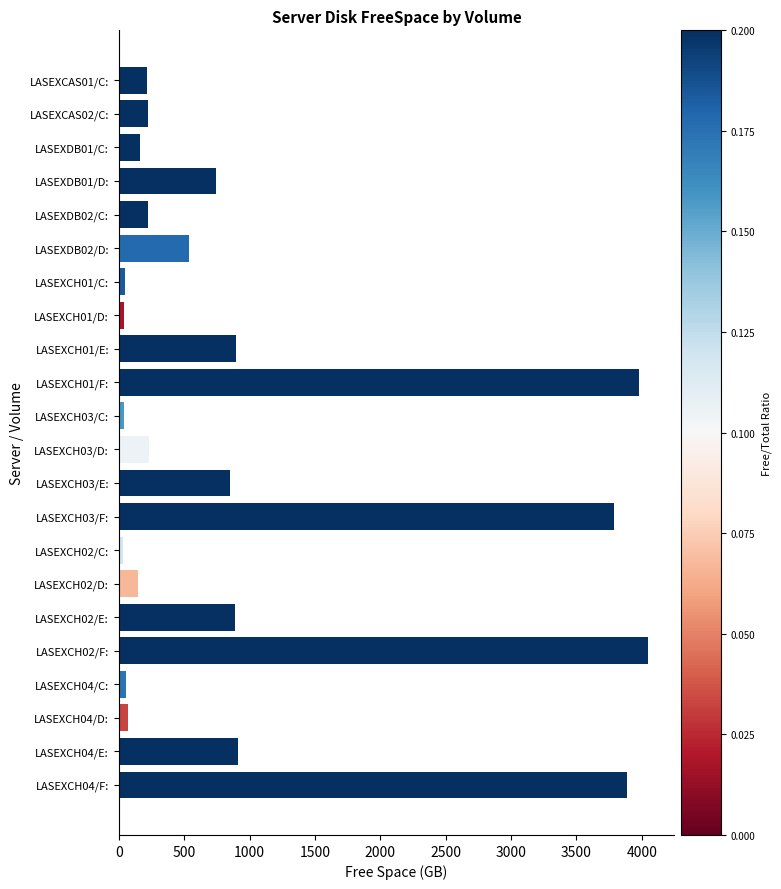

What is the label of the 5th bar from the bottom?

LASEXCH02/F: